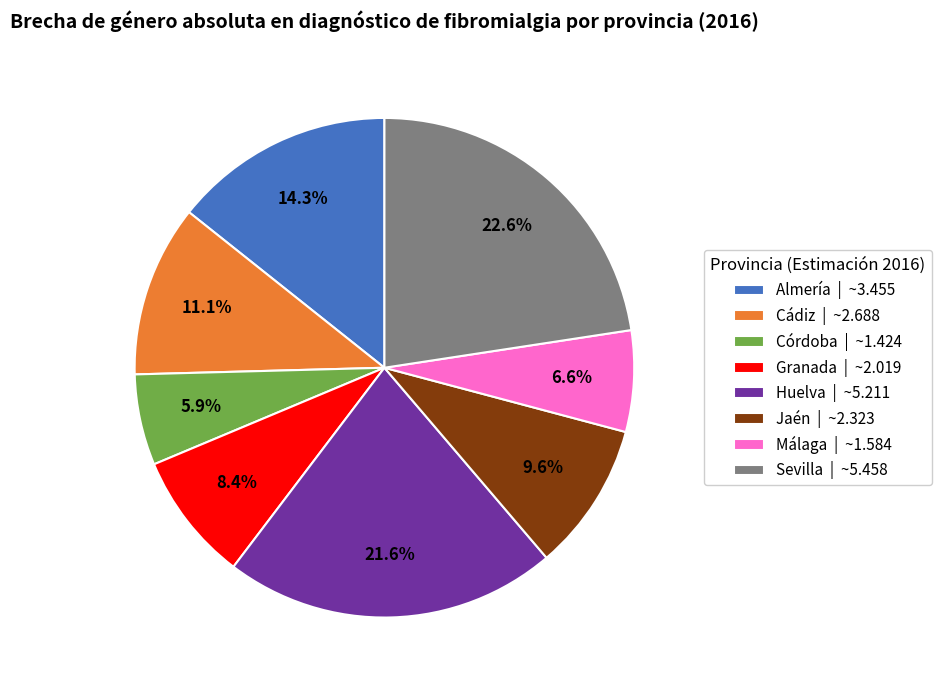

Rank the categories by value from lowest to highest.

Córdoba, Málaga, Granada, Jaén, Cádiz, Almería, Huelva, Sevilla